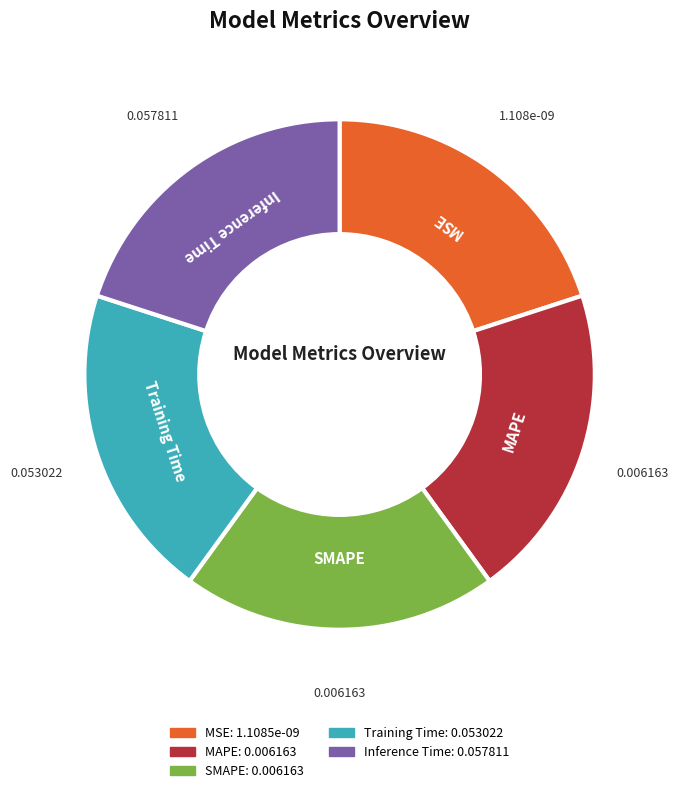

What is the ratio of the value at MAPE to the value at MSE?

1.0